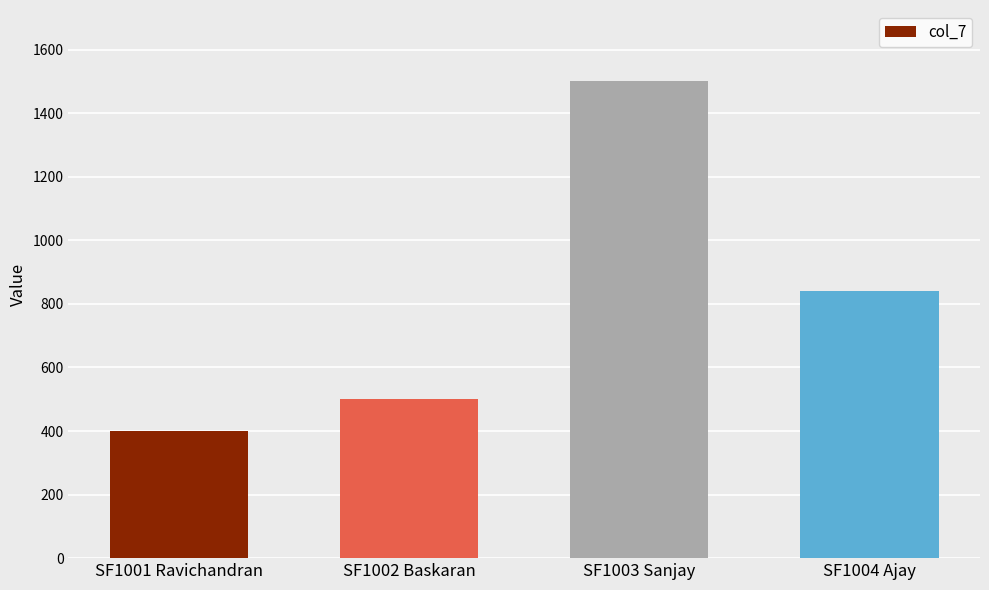

What is the maximum value shown in the chart?

1500